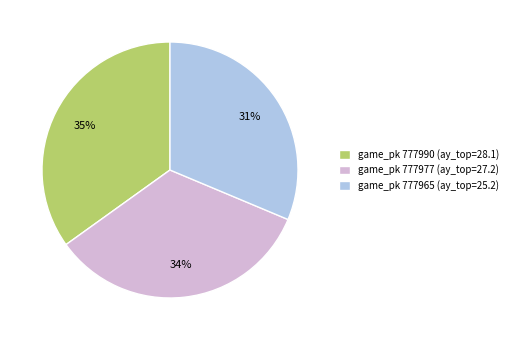

Rank the categories by value from lowest to highest.

game_pk 777965 (ay_top=25.2), game_pk 777977 (ay_top=27.2), game_pk 777990 (ay_top=28.1)